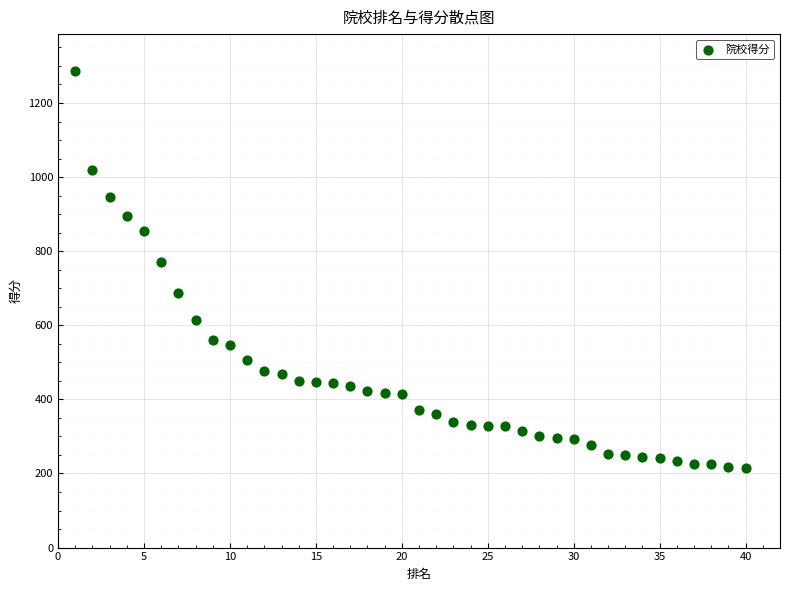

What is the range of Y values (max minus min)?

1071